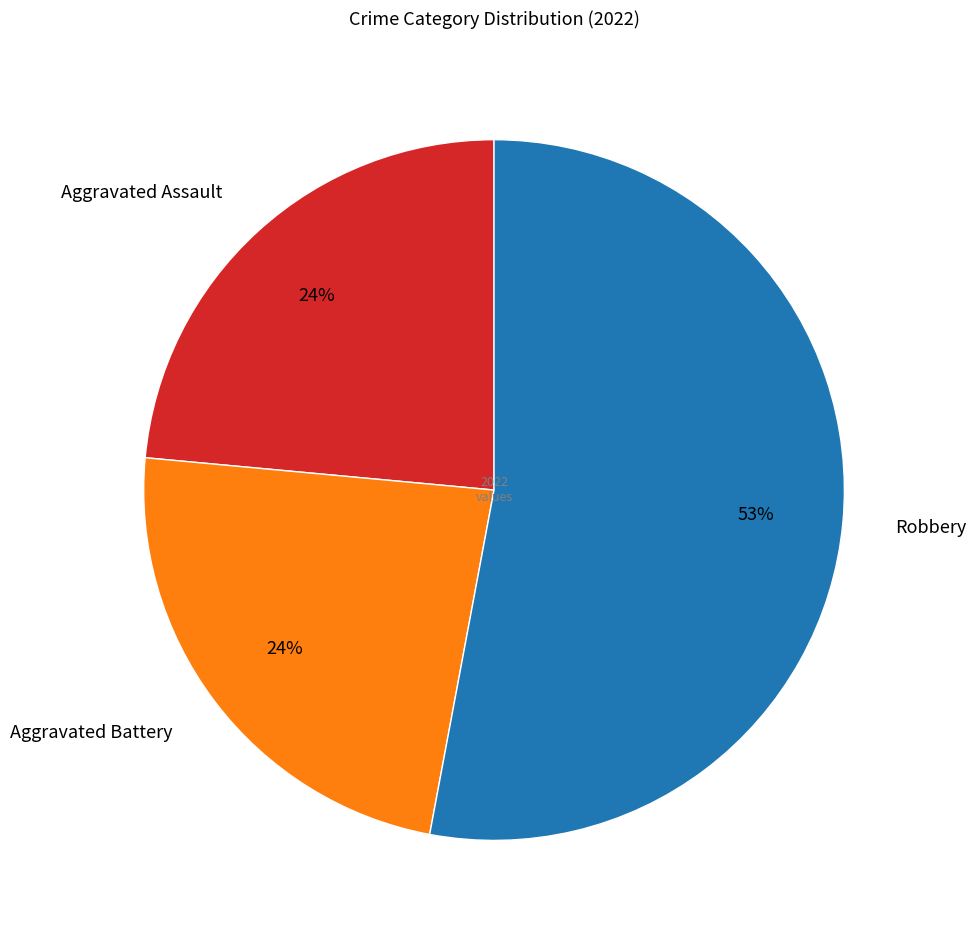

How many slices are in this pie chart?

3